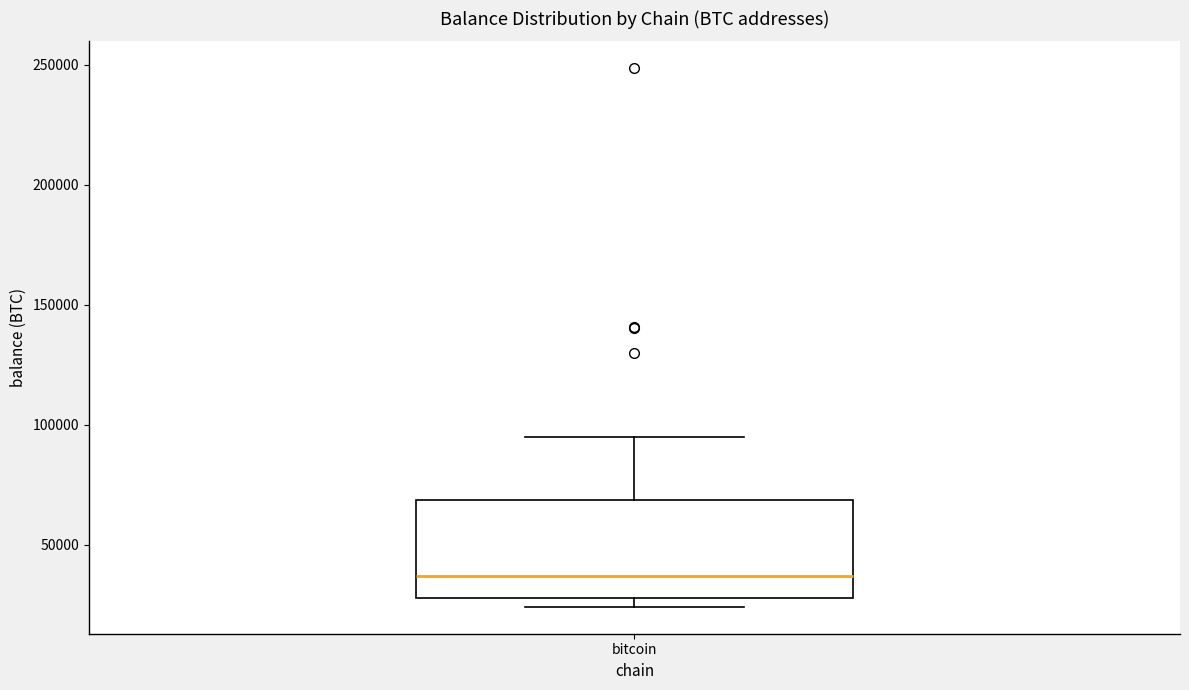

Transcribe this box plot: give where the median line is, the range the box spans, and where the two whiskers end, as read against the y-axis. The values are not printed on the chart, so give them approximately, as read against the axis.

median 35000, box 30000 to 70000, whiskers 25000 to 95000